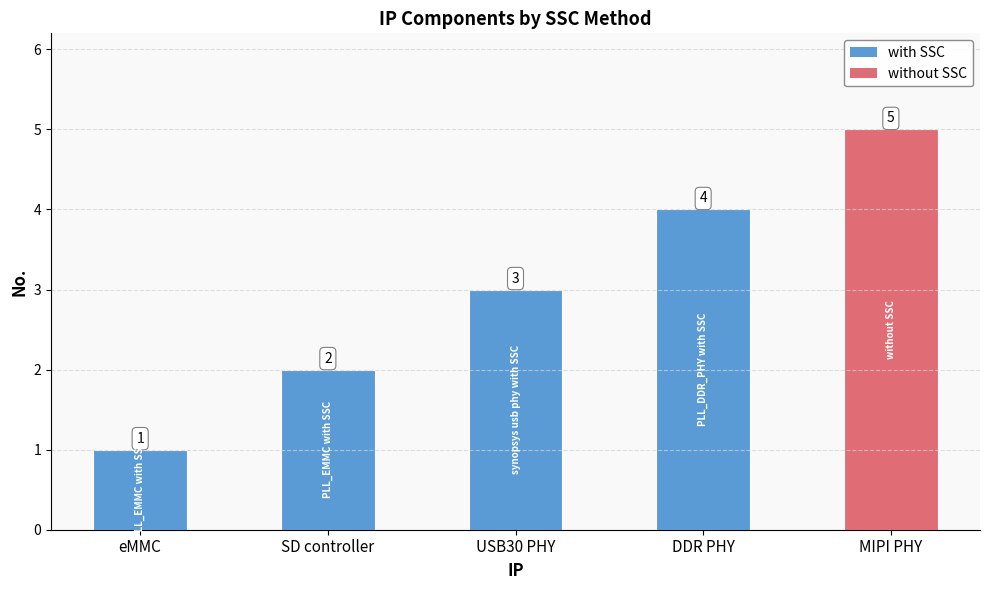

Which has a higher value, eMMC or DDR PHY?

DDR PHY